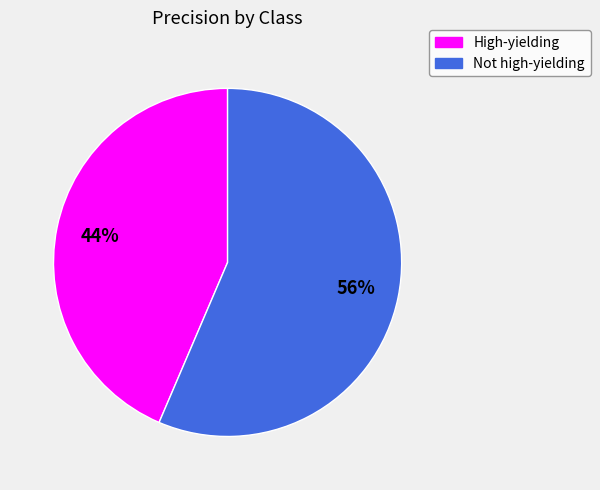

True or false: High-yielding accounts for 44% of the total.

True